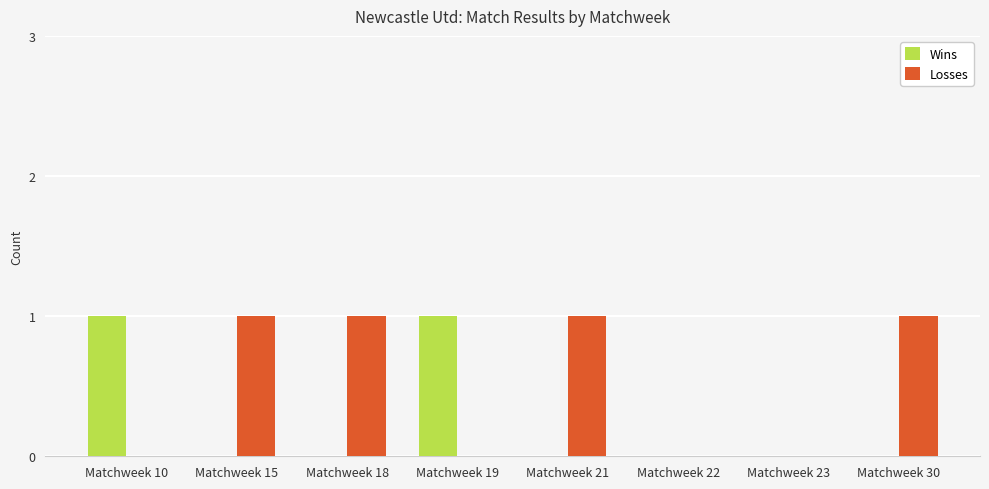

What is the sum of all Losses values?

4